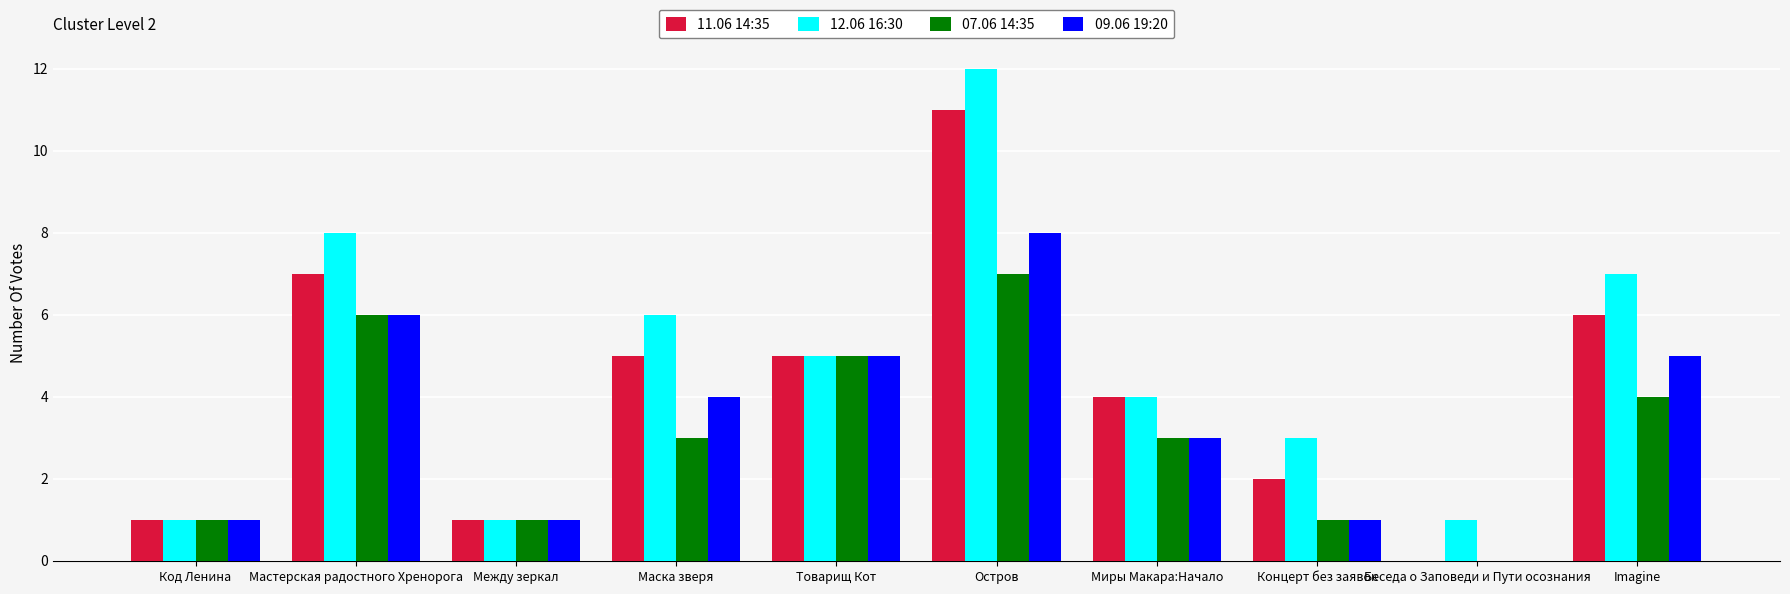

What is the total value across all series at Код Ленина?

4